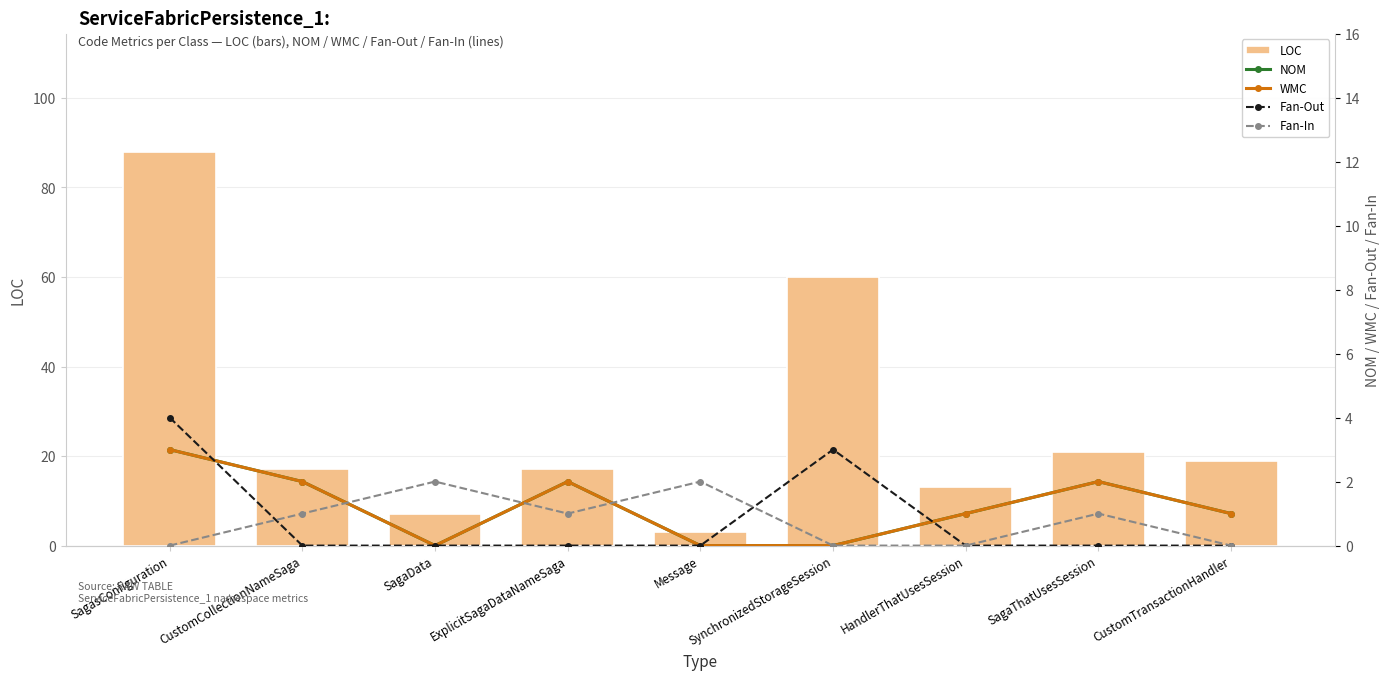

Count the number of categories in the chart.

9